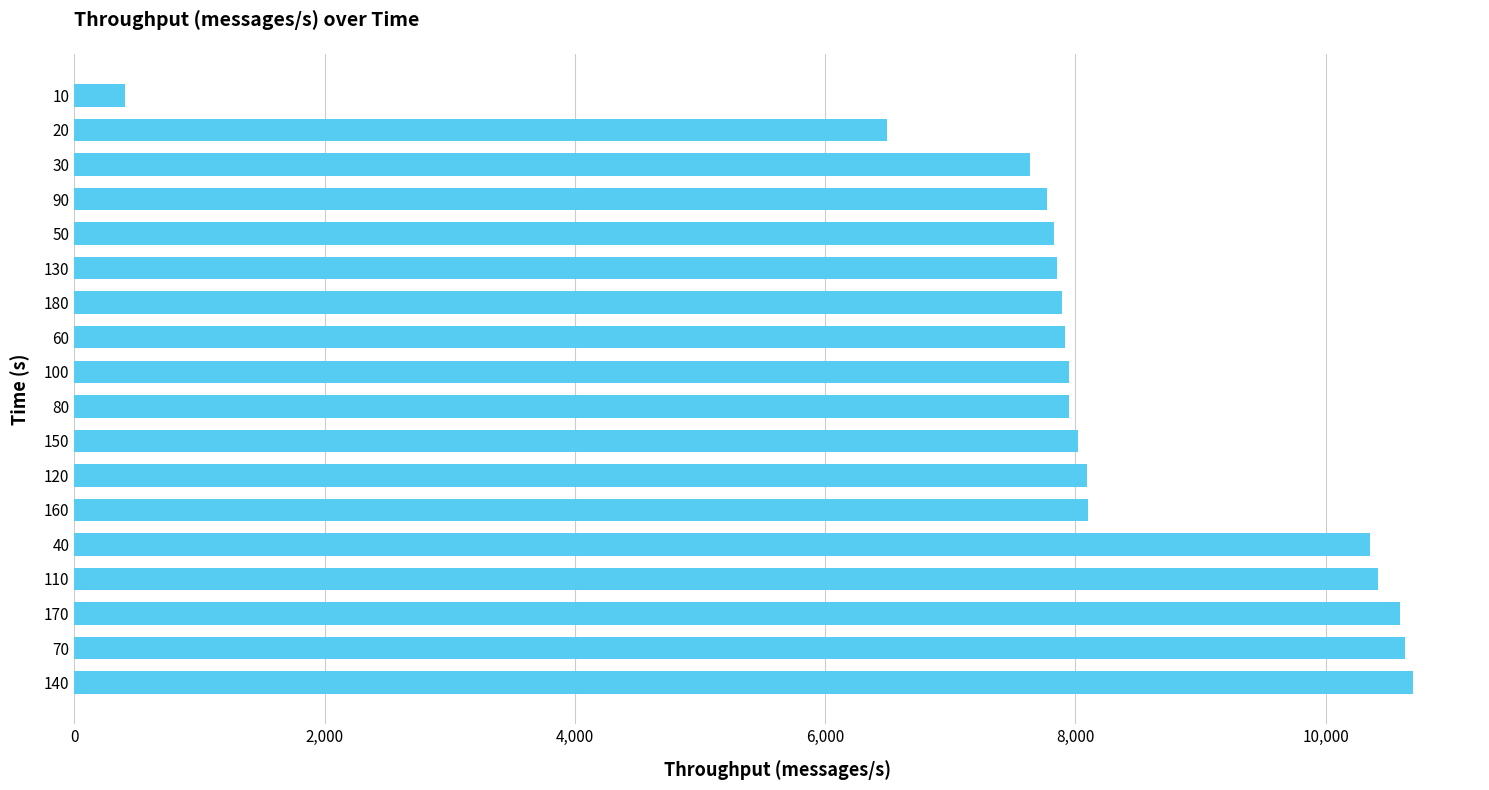

What is the maximum value shown in the chart?

10698